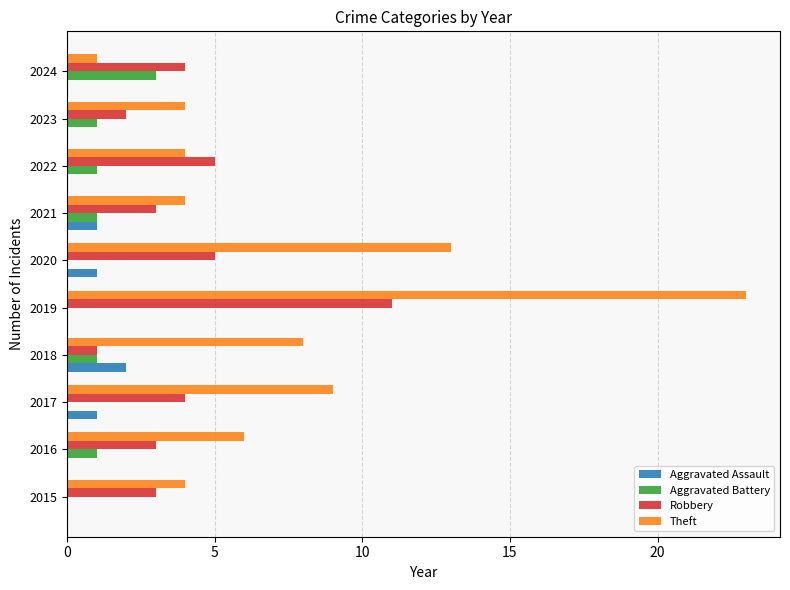

Where is Theft nearest to the value 12?

2020